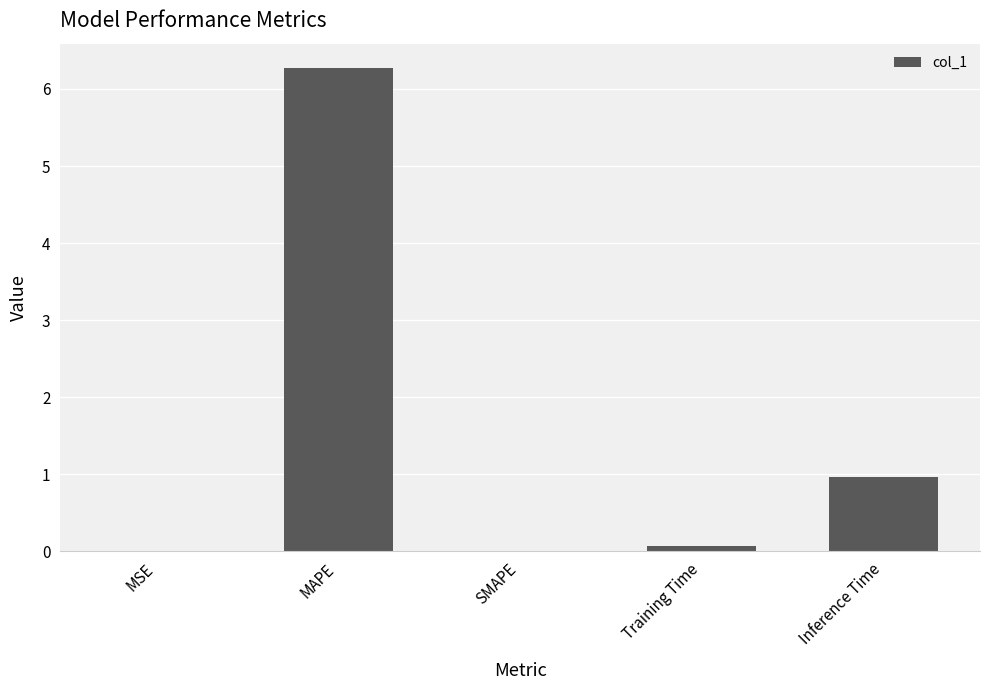

What is the change in value from SMAPE to Training Time?

+0.1